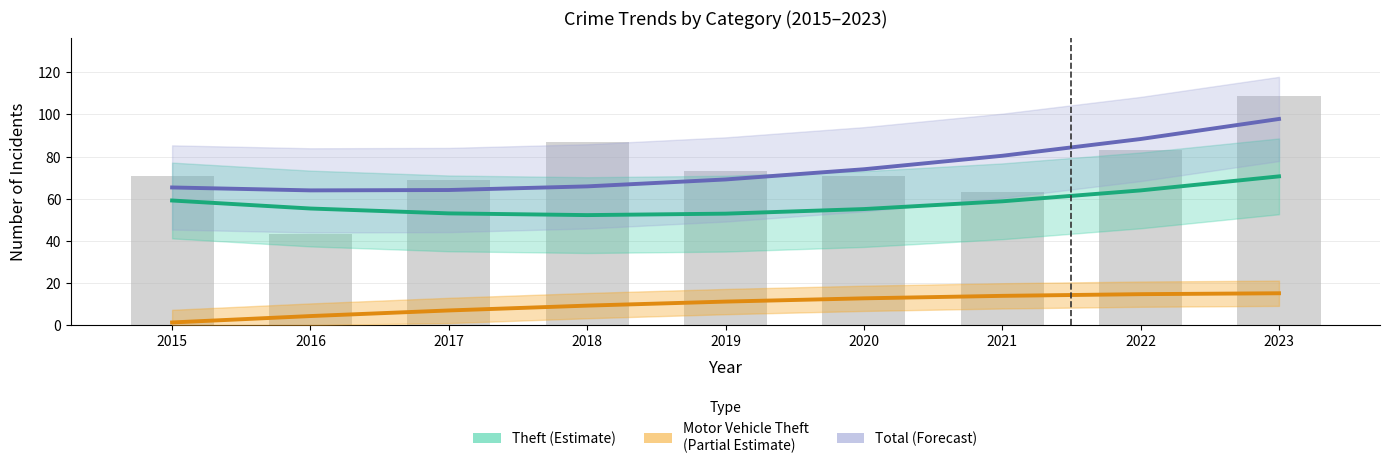

What is the value of the Theft (Estimate) bar at the 5th from the left?

52.9